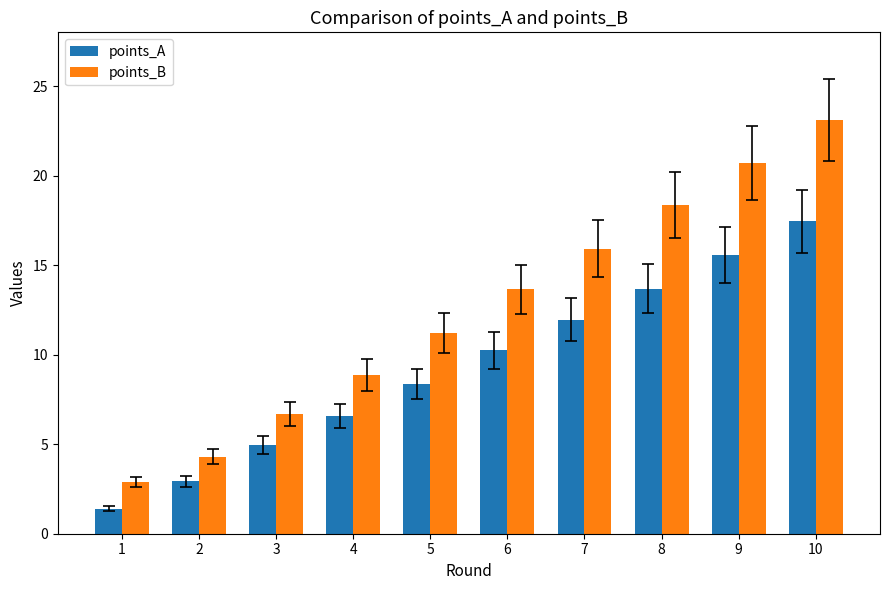

What is the sum of the points_A values at 1 and 7?

13.3